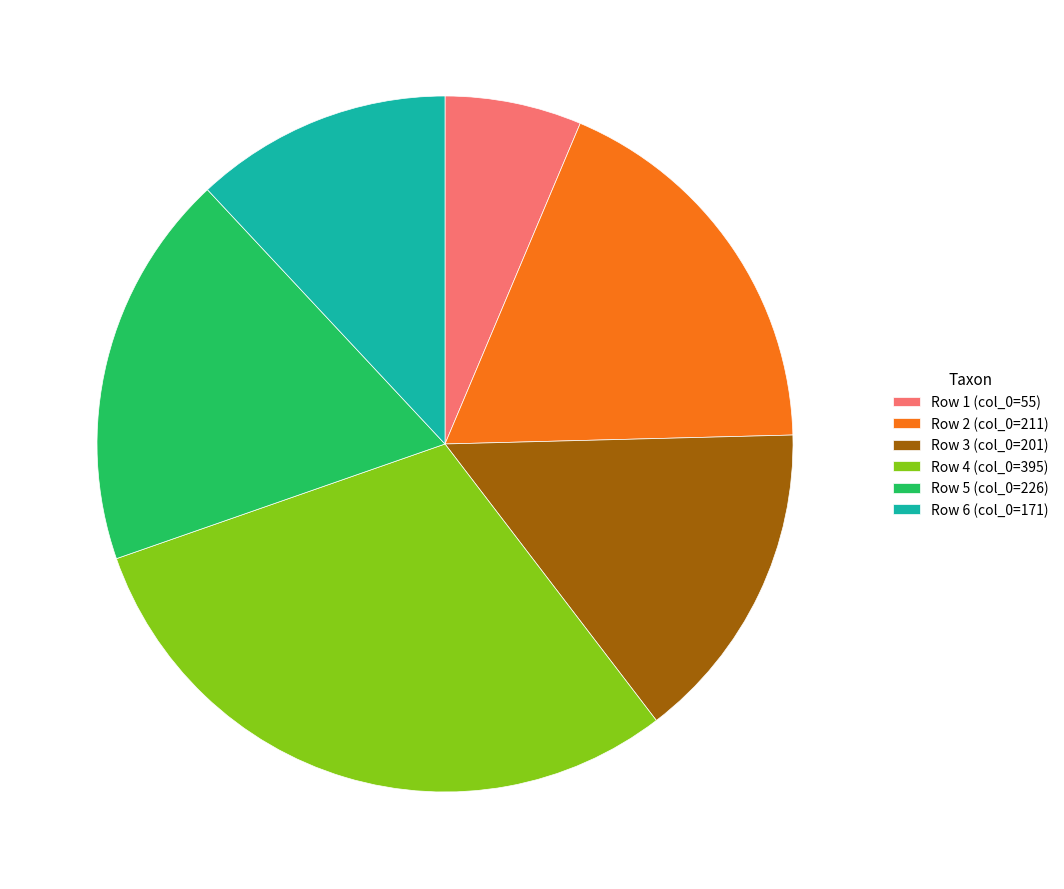

What is the ratio of the value at Row 6 (col_0=171) to the value at Row 2 (col_0=211)?

0.7